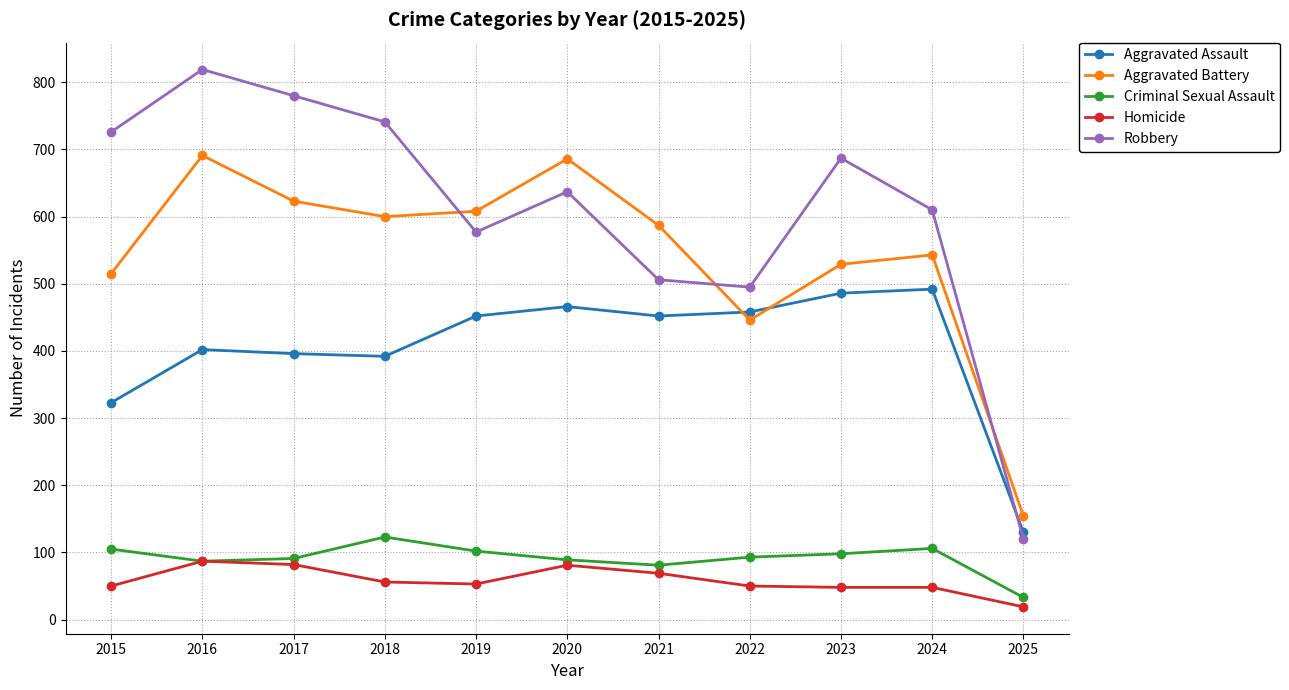

Which series changed the most between 2019 and 2023?

Robbery